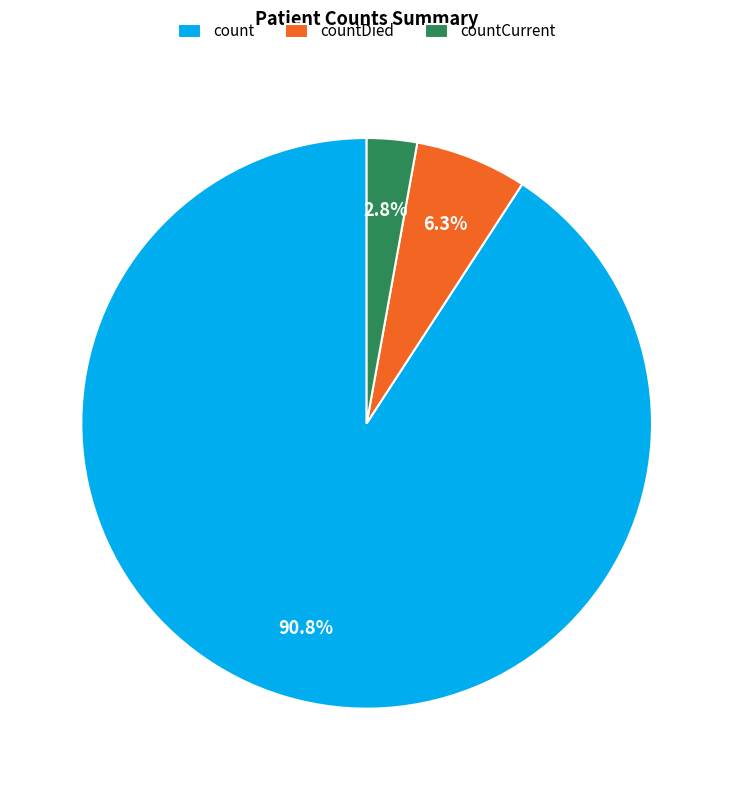

Which category has the biggest portion of the pie?

count